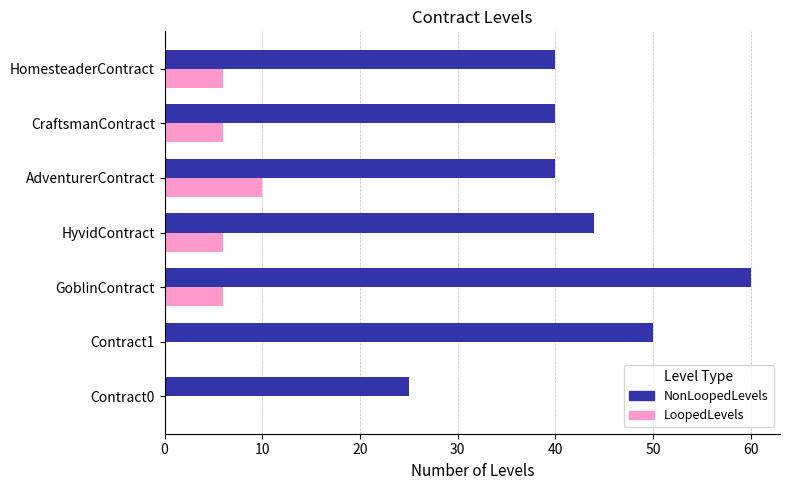

What are all the series names shown in the legend?

NonLoopedLevels, LoopedLevels